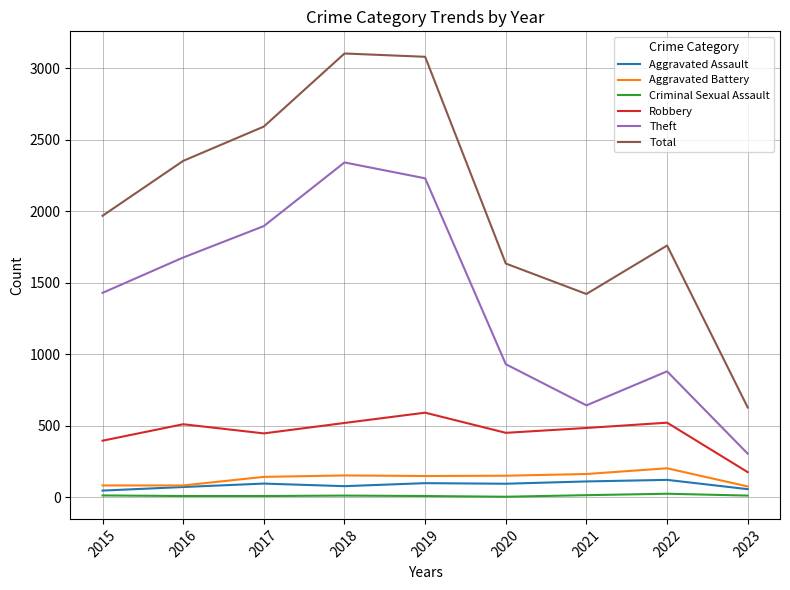

The Theft series shows 2341 at 2018. True or false?

True